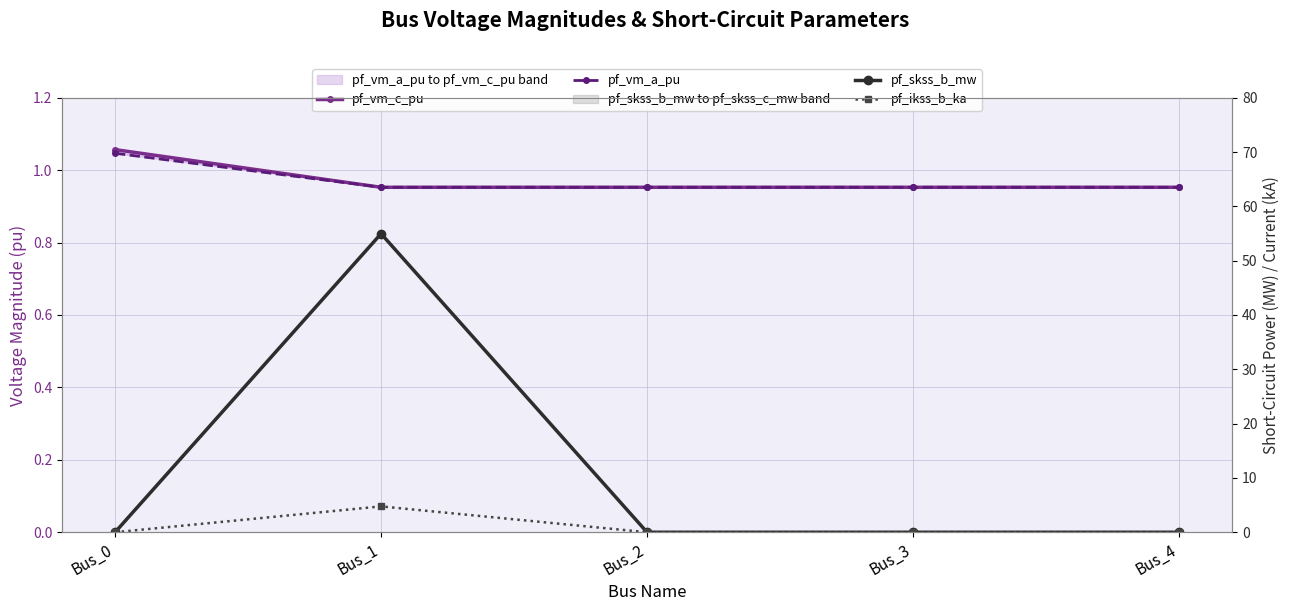

Rank the categories by pf_vm_a_pu value from lowest to highest.

Bus_3, Bus_4, Bus_2, Bus_1, Bus_0